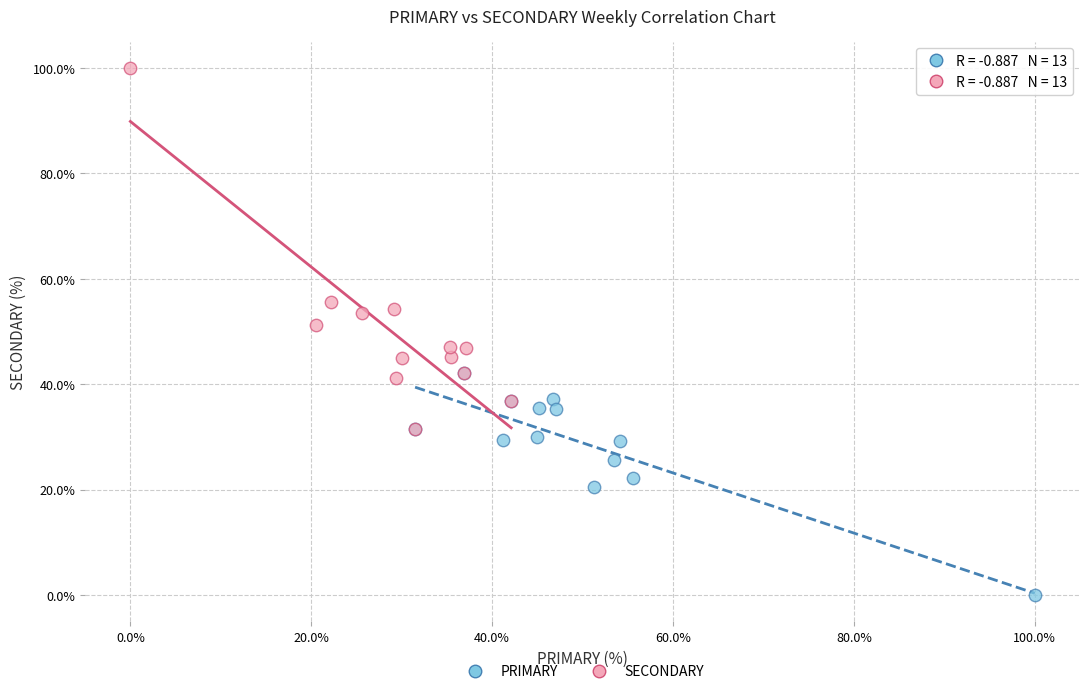

Which series contains the highest Y value?

SECONDARY